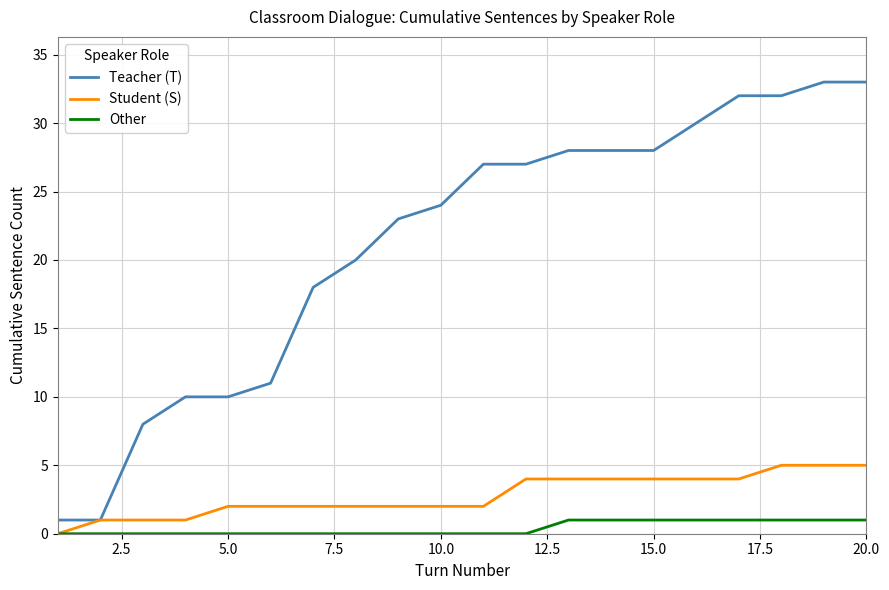

Count the Student (S) values in the range 2 to 4.

13